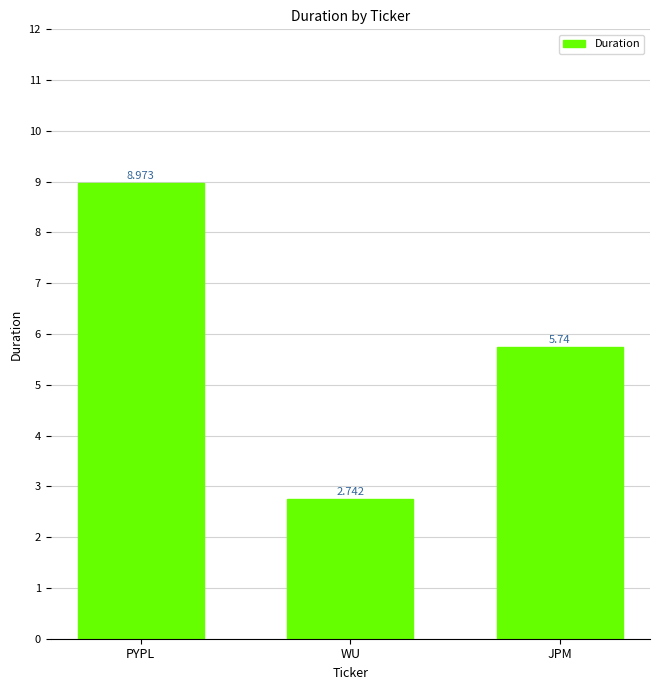

At which category does the chart reach its minimum across all series?

WU